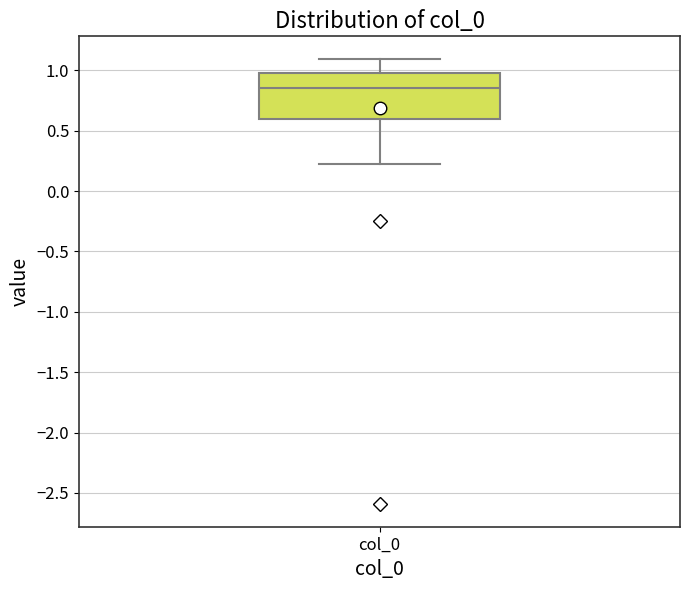

Read this box plot against the y-axis: the position of the median line, the range covered by the box, and the ends of both whiskers. The values are not printed on the chart, so give them approximately, as read against the axis.

median 0.85, box 0.60 to 1.00, whiskers 0.25 to 1.10